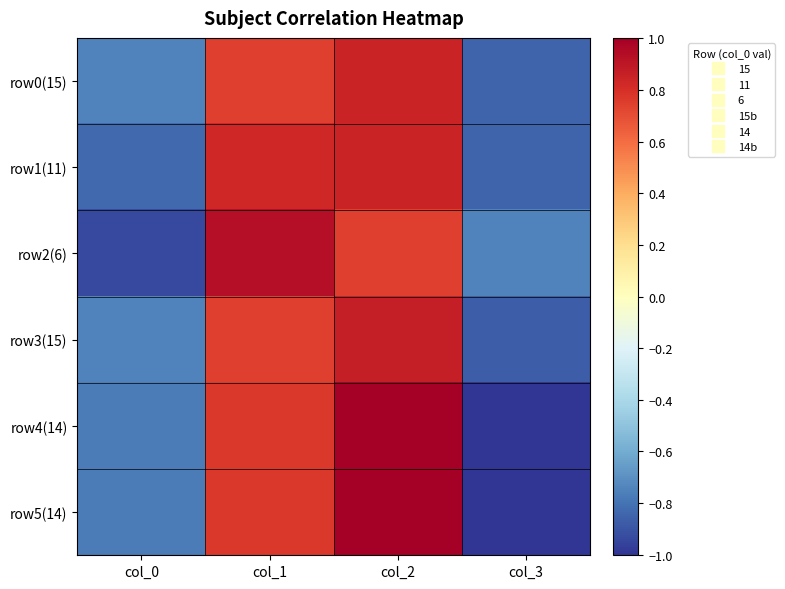

What is the spread (max minus min) of values at col_2?

0.3